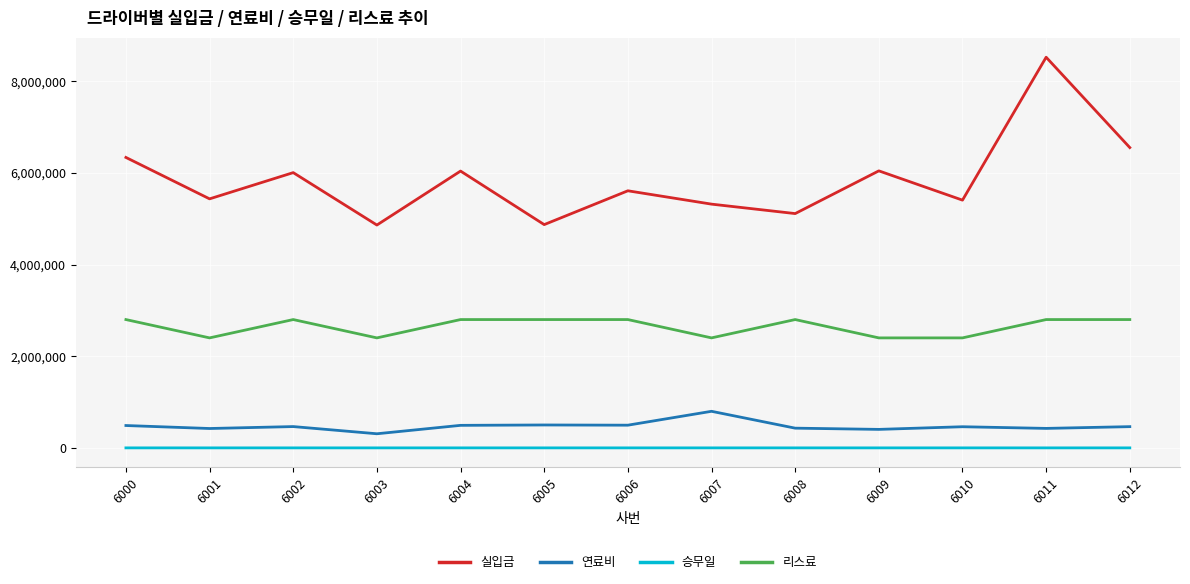

True or false: 리스료 and 실입금 cross at least once.

False